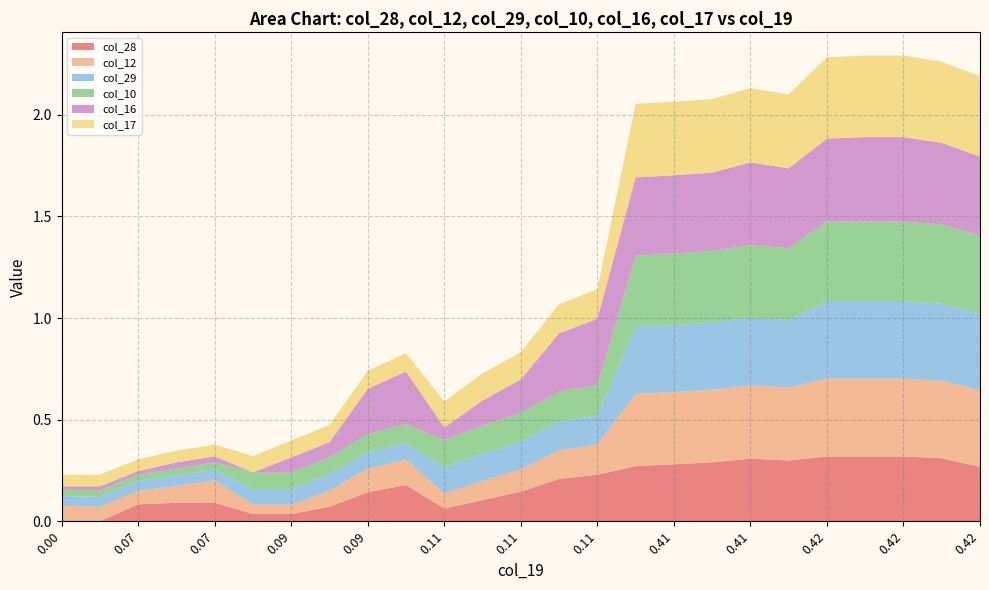

Reading left to right, extract all data points from this chart.

col_28: 0.0	0.0	0.1	0.1	0.1	0.0	0.0	0.1	0.1	0.2	0.1	0.1	0.1	0.2	0.2	0.3	0.3	0.3	0.3	0.3	0.3	0.3	0.3	0.3	0.3
col_12: 0.1	0.1	0.1	0.1	0.1	0.0	0.0	0.1	0.1	0.1	0.1	0.1	0.1	0.1	0.1	0.4	0.4	0.4	0.4	0.4	0.4	0.4	0.4	0.4	0.4
col_29: 0.0	0.0	0.0	0.1	0.1	0.1	0.1	0.1	0.1	0.1	0.1	0.1	0.1	0.1	0.1	0.3	0.3	0.3	0.3	0.3	0.4	0.4	0.4	0.4	0.4
col_10: 0.0	0.0	0.0	0.0	0.0	0.1	0.1	0.1	0.1	0.1	0.1	0.1	0.1	0.1	0.1	0.4	0.4	0.4	0.4	0.4	0.4	0.4	0.4	0.4	0.4
col_16: 0.0	0.0	0.0	0.0	0.0	0.0	0.1	0.1	0.2	0.3	0.1	0.1	0.2	0.3	0.3	0.4	0.4	0.4	0.4	0.4	0.4	0.4	0.4	0.4	0.4
col_17: 0.1	0.1	0.1	0.1	0.1	0.1	0.1	0.1	0.1	0.1	0.1	0.1	0.1	0.1	0.1	0.4	0.4	0.4	0.4	0.4	0.4	0.4	0.4	0.4	0.4